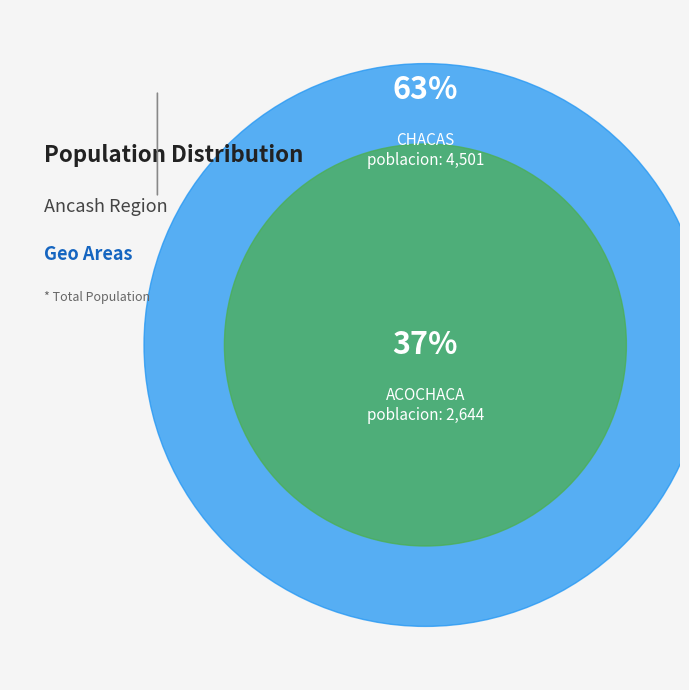

To the nearest percent, what is the difference between the ACOCHACA and CHACAS slice percentages?

26%